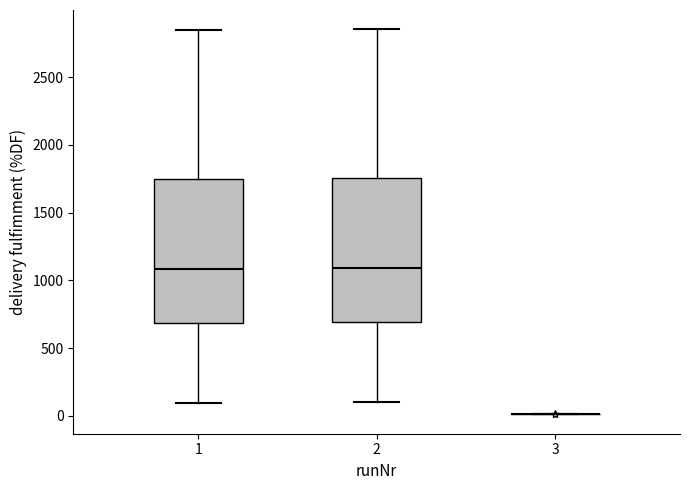

Reading left to right, transcribe this box plot: for each box, give where its median line is, the range the box spans, and where its two whiskers end, as read against the y-axis. The values are not printed on the chart, so give them approximately, as read against the axis.

1: median 1100, box 700 to 1750, whiskers 100 to 2850
2: median 1100, box 700 to 1750, whiskers 100 to 2850
3: box collapsed to a line at 0, whiskers 0 to 0